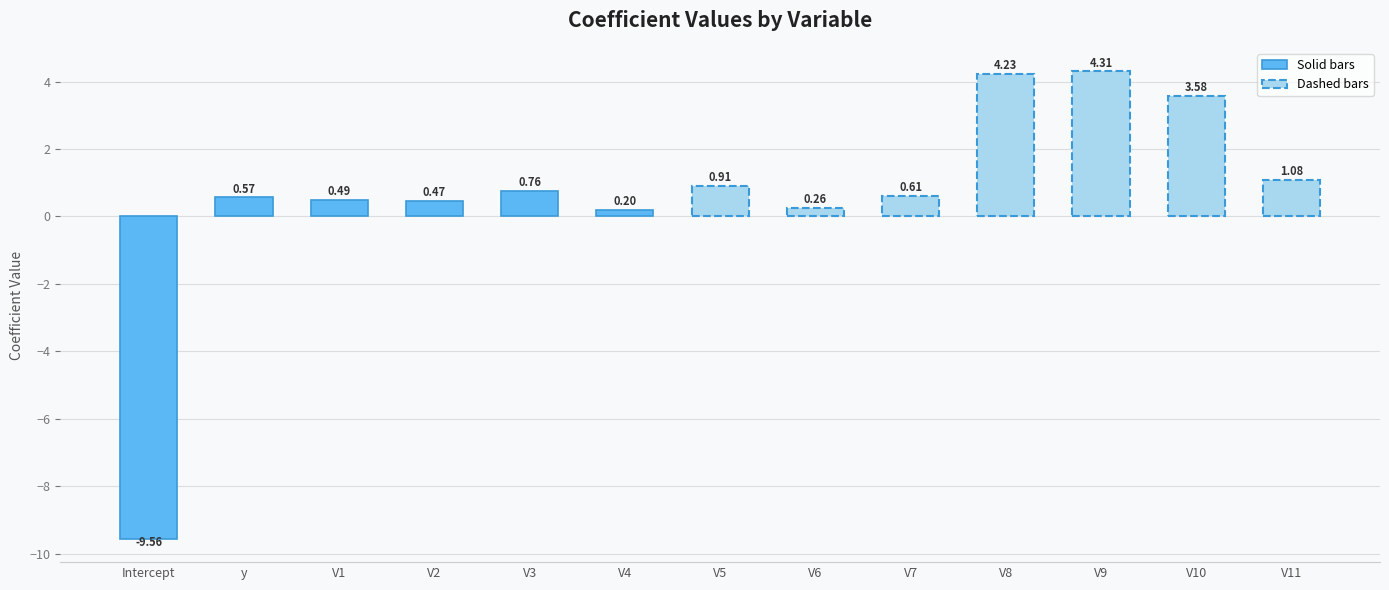

List the labels in order of value, smallest first.

Intercept, V4, V6, V2, V1, y, V7, V3, V5, V11, V10, V8, V9